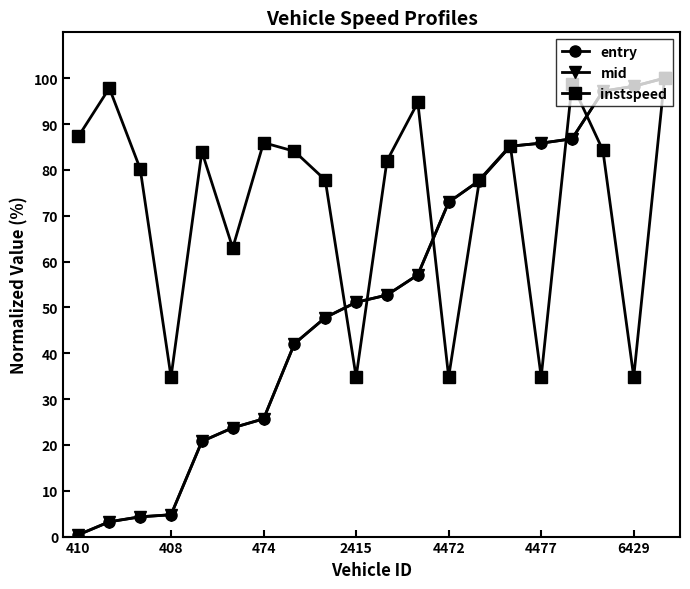

How many interior local valleys does the instspeed series have?

6